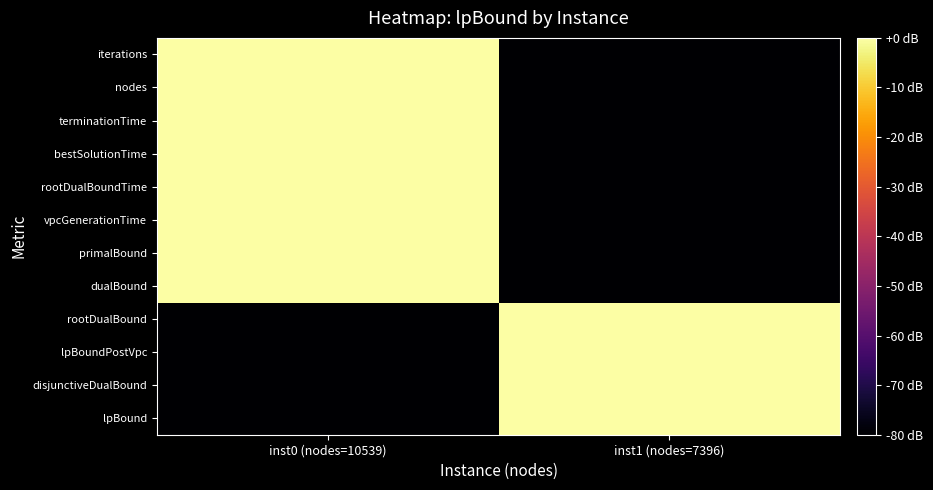

Reading left to right, list all the values displayed in this chart.

lpBound: inst0 (nodes=10539)=-80	inst1 (nodes=7396)=0
disjunctiveDualBound: inst0 (nodes=10539)=-80	inst1 (nodes=7396)=0
lpBoundPostVpc: inst0 (nodes=10539)=-80	inst1 (nodes=7396)=0
rootDualBound: inst0 (nodes=10539)=-80	inst1 (nodes=7396)=0
dualBound: inst0 (nodes=10539)=0	inst1 (nodes=7396)=-80
primalBound: inst0 (nodes=10539)=0	inst1 (nodes=7396)=-80
vpcGenerationTime: inst0 (nodes=10539)=0	inst1 (nodes=7396)=-80
rootDualBoundTime: inst0 (nodes=10539)=0	inst1 (nodes=7396)=-80
bestSolutionTime: inst0 (nodes=10539)=0	inst1 (nodes=7396)=-80
terminationTime: inst0 (nodes=10539)=0	inst1 (nodes=7396)=-80
nodes: inst0 (nodes=10539)=0	inst1 (nodes=7396)=-80
iterations: inst0 (nodes=10539)=0	inst1 (nodes=7396)=-80